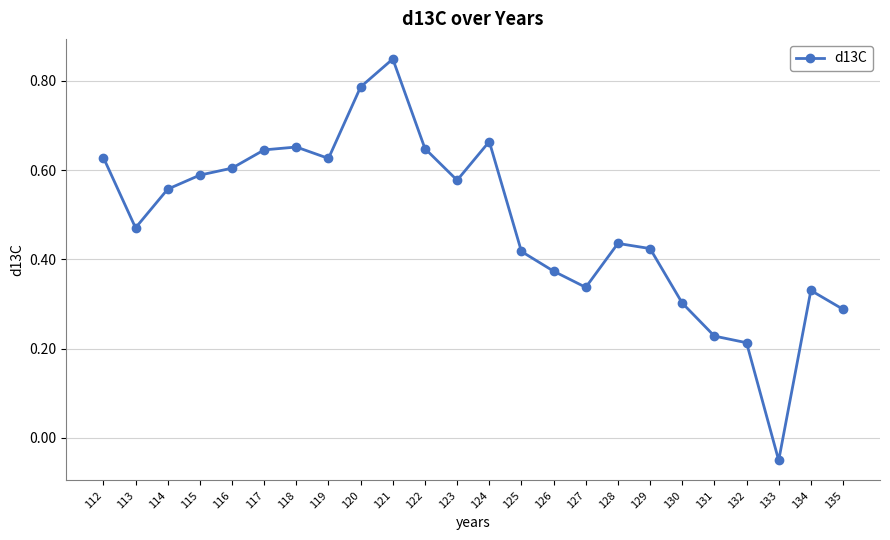

How many values are above zero?

23